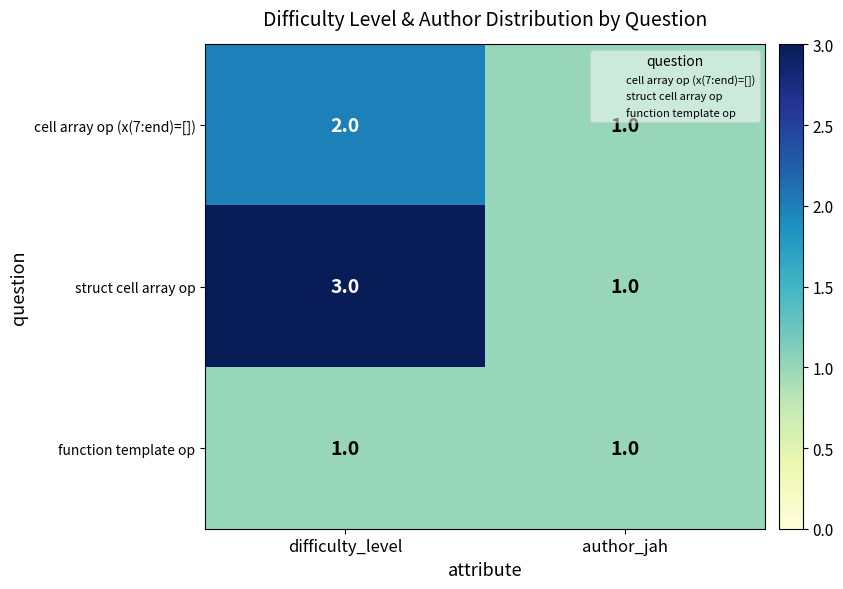

Which series changed the most between difficulty_level and author_jah?

struct cell array op